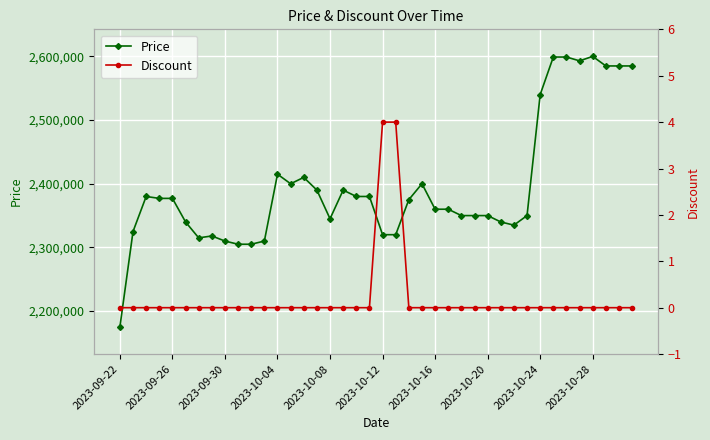

True or false: Price has more than 0 interior local peaks.

True